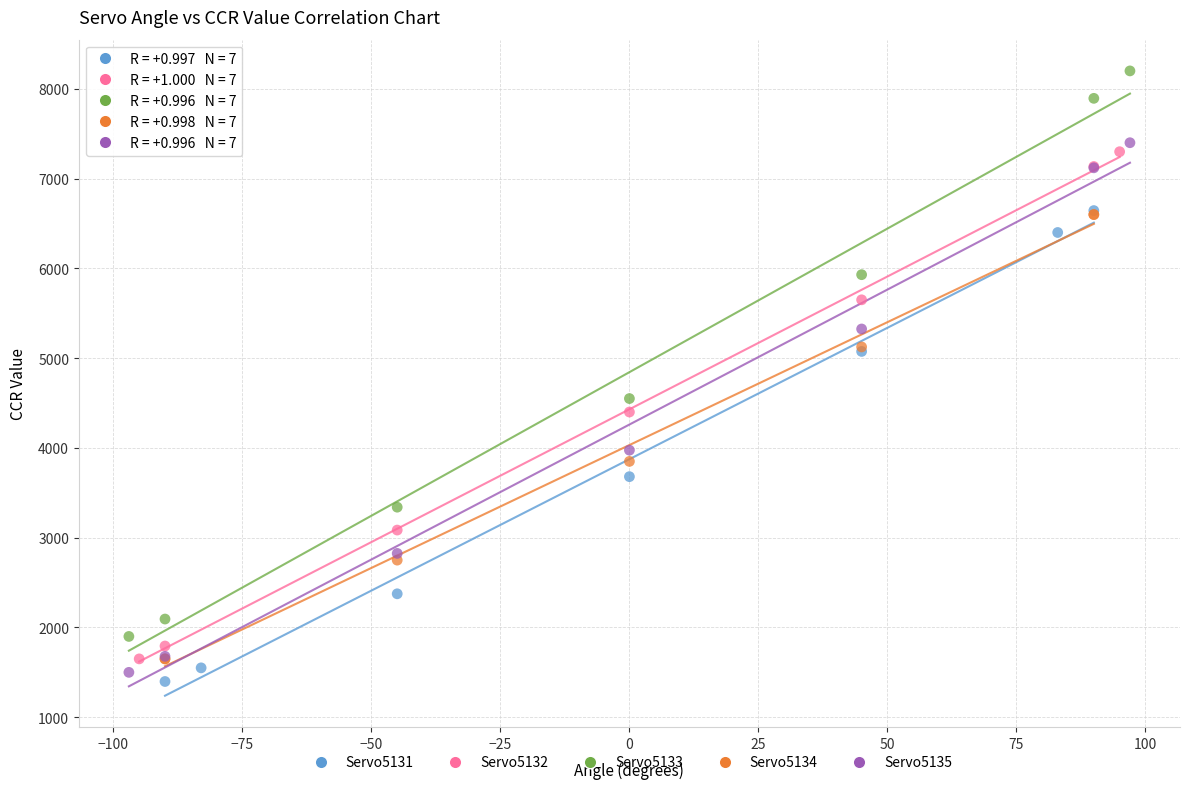

Which series reaches the maximum Y coordinate?

Servo5133